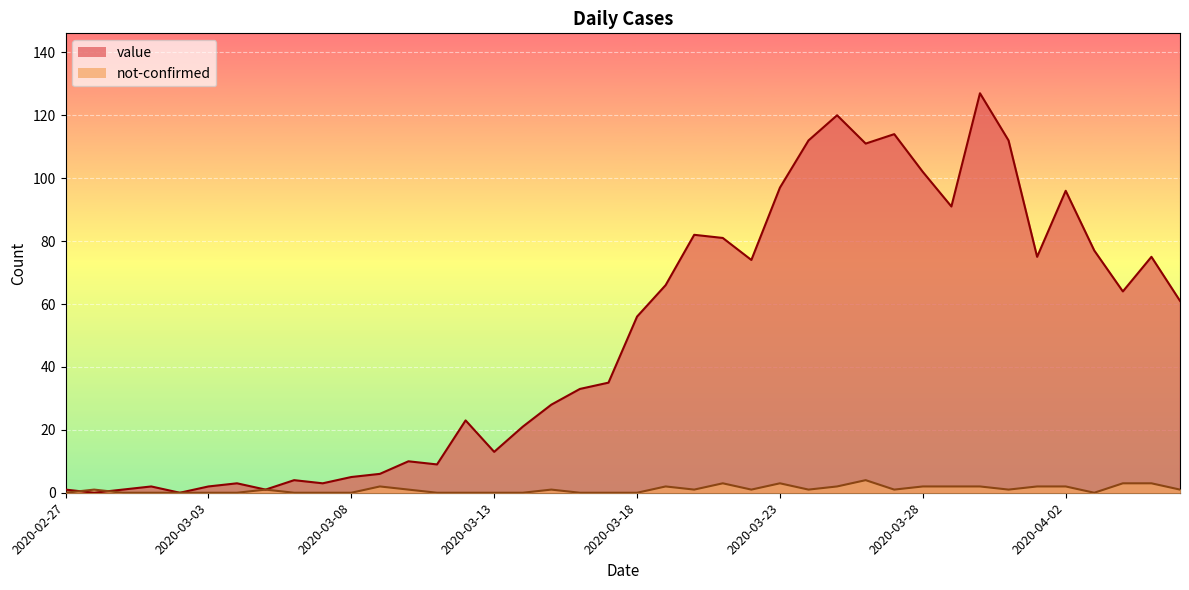

Rank the series at 2020-04-05 from lowest to highest value.

not-confirmed, value